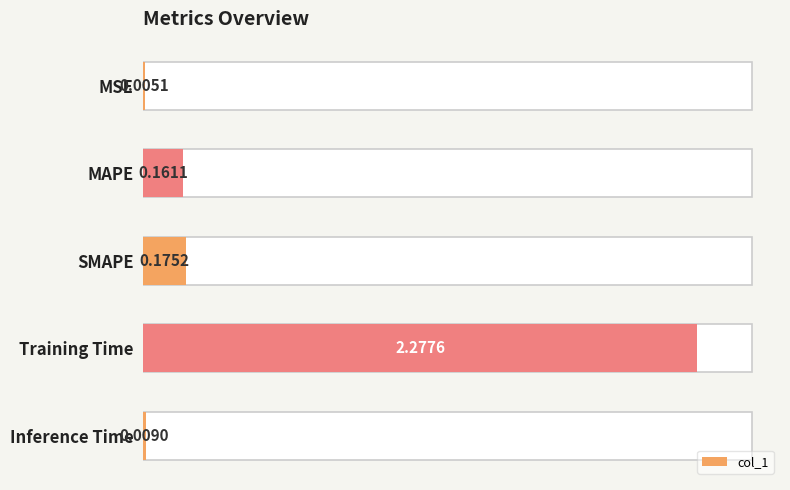

What is the greatest value displayed?

2.3